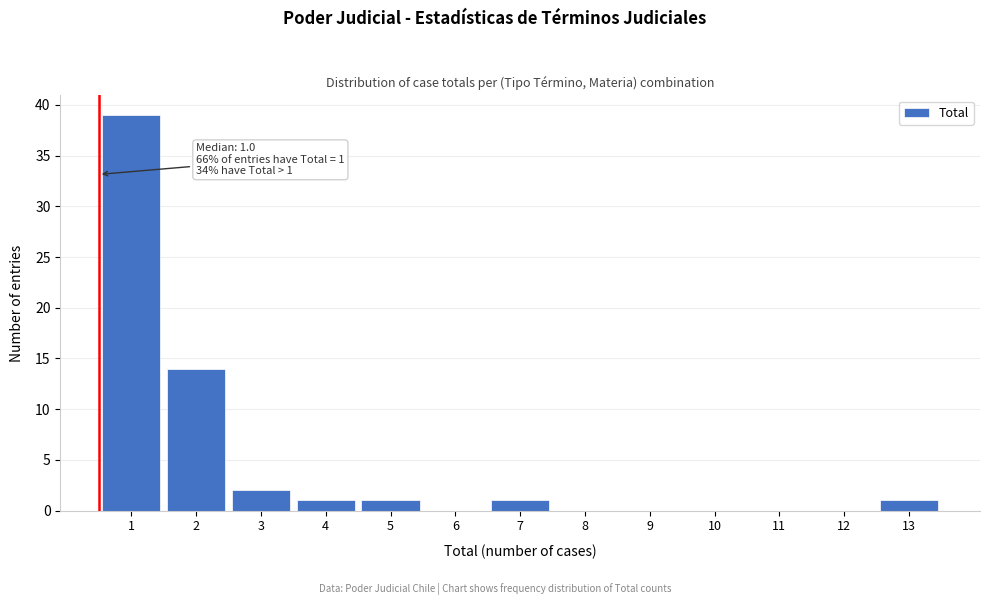

Reading right to left, transcribe all the data shown in this chart.

13=1	12=0	11=0	10=0	9=0	8=0	7=1	6=0	5=1	4=1	3=2	2=14	1=39